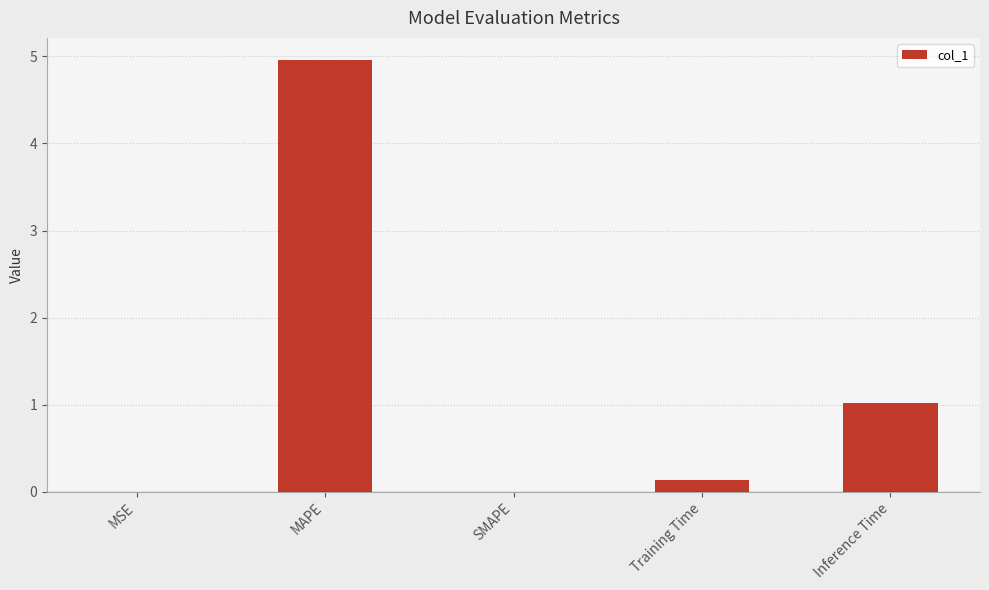

What is the greatest value displayed?

5.0